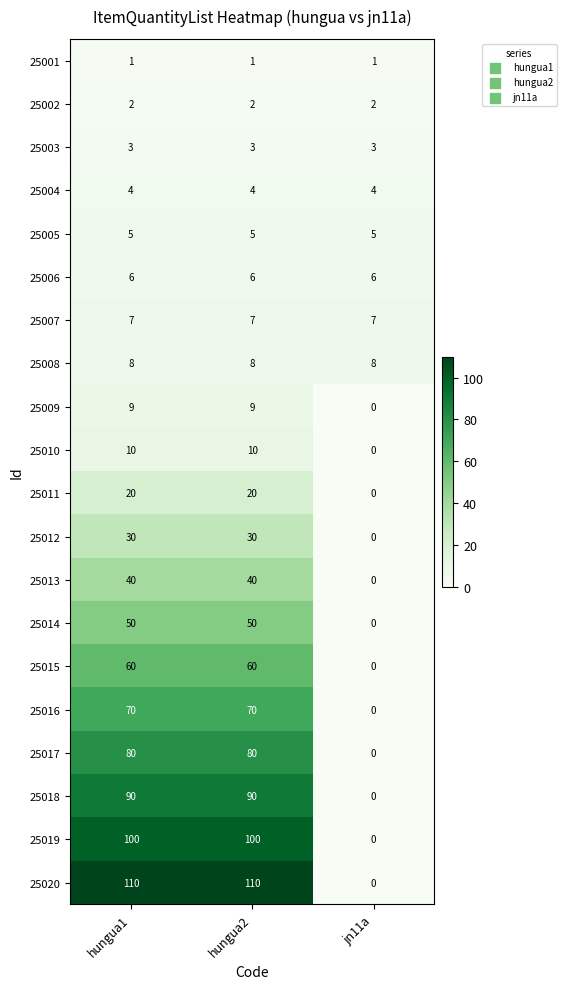

At which label does 25020 reach its minimum?

jn11a